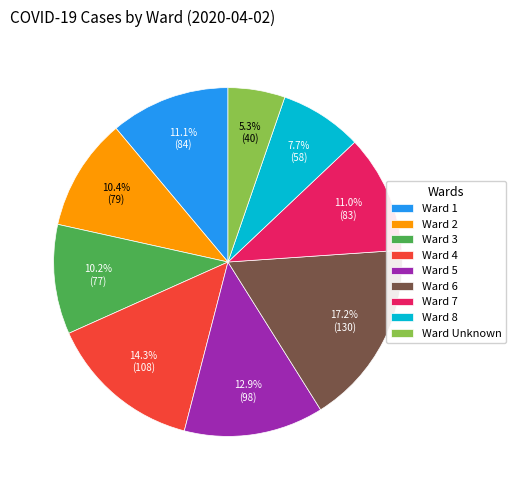

What is the largest slice in the pie chart?

Ward 6